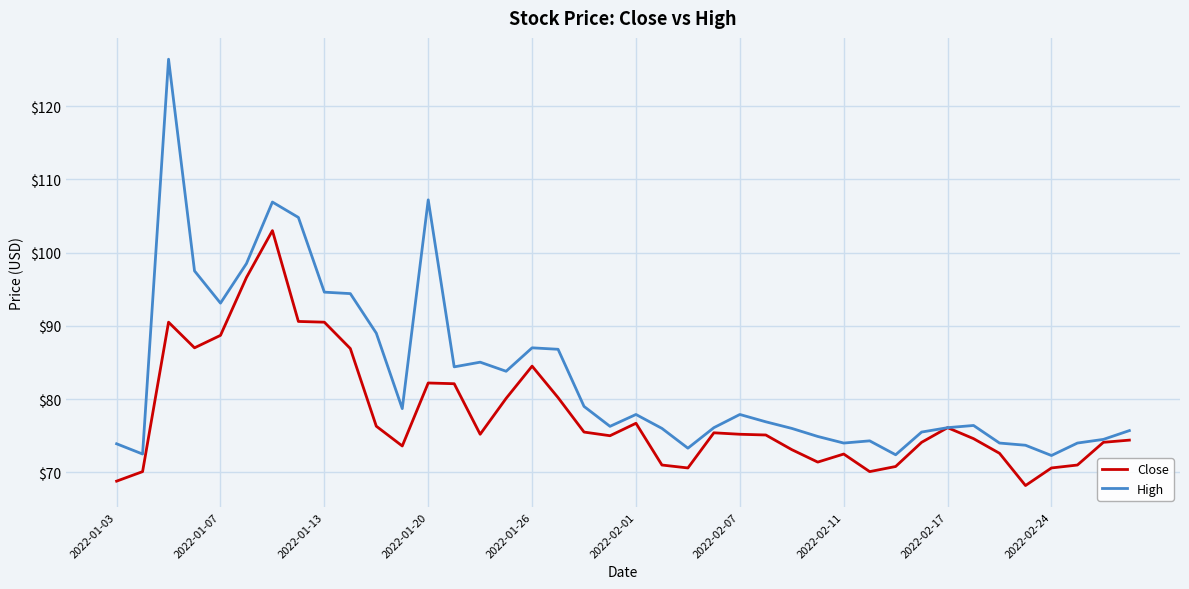

List the series in order of their peak value, highest first.

High, Close